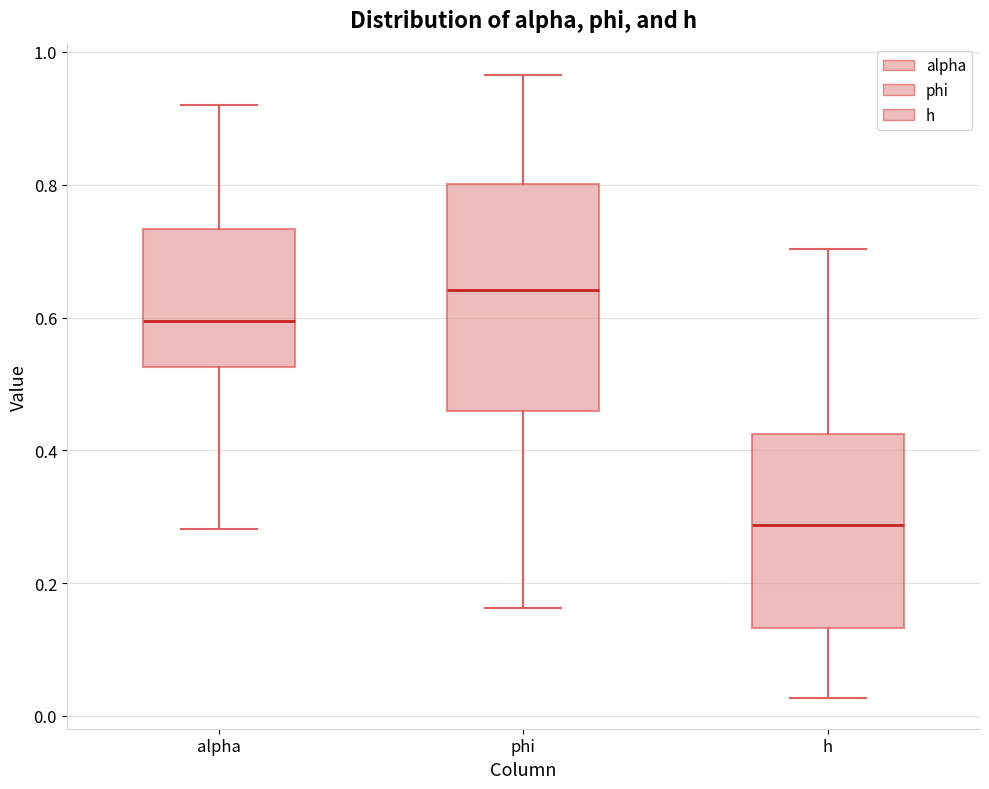

Reading left to right, transcribe this box plot: for each box, give where its median line is, the range the box spans, and where its two whiskers end, as read against the y-axis. The values are not printed on the chart, so give them approximately, as read against the axis.

alpha: median 0.60, box 0.52 to 0.74, whiskers 0.28 to 0.92
phi: median 0.64, box 0.46 to 0.80, whiskers 0.16 to 0.96
h: median 0.28, box 0.14 to 0.42, whiskers 0.02 to 0.70